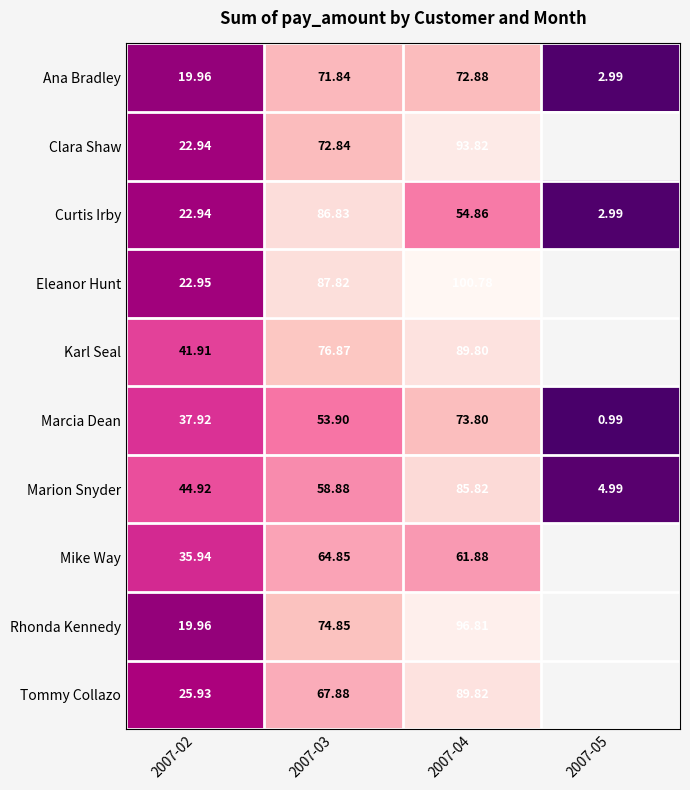

True or false: Marcia Dean has a value of 1.7 at 2007-05.

False